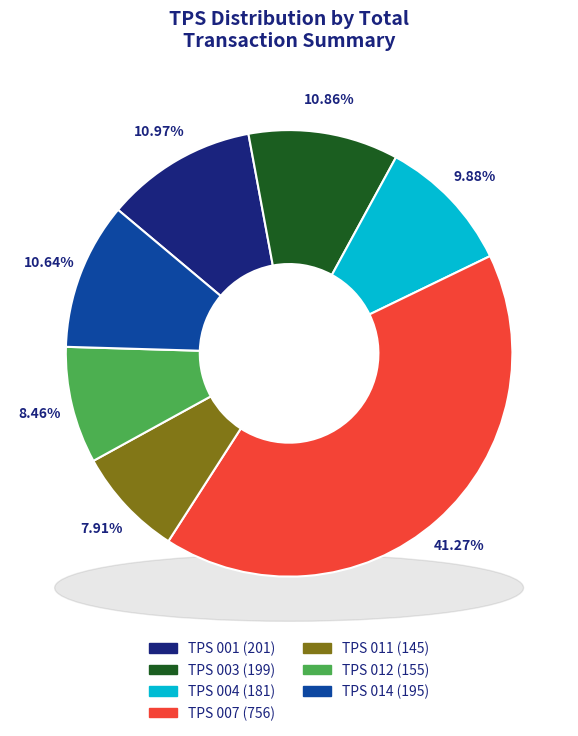

How many slices are in this pie chart?

7